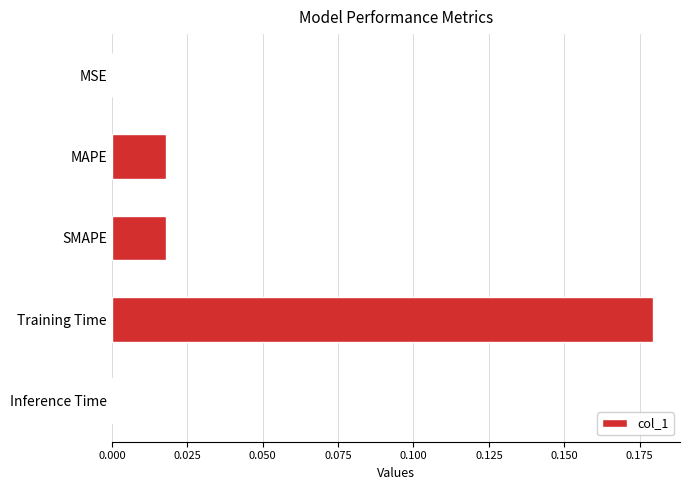

Which label corresponds to the largest value in the chart?

Training Time